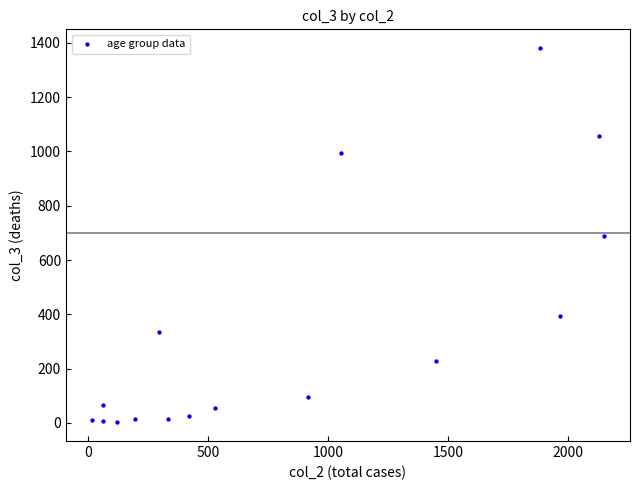

What is the range of X values (max minus min)?

2136